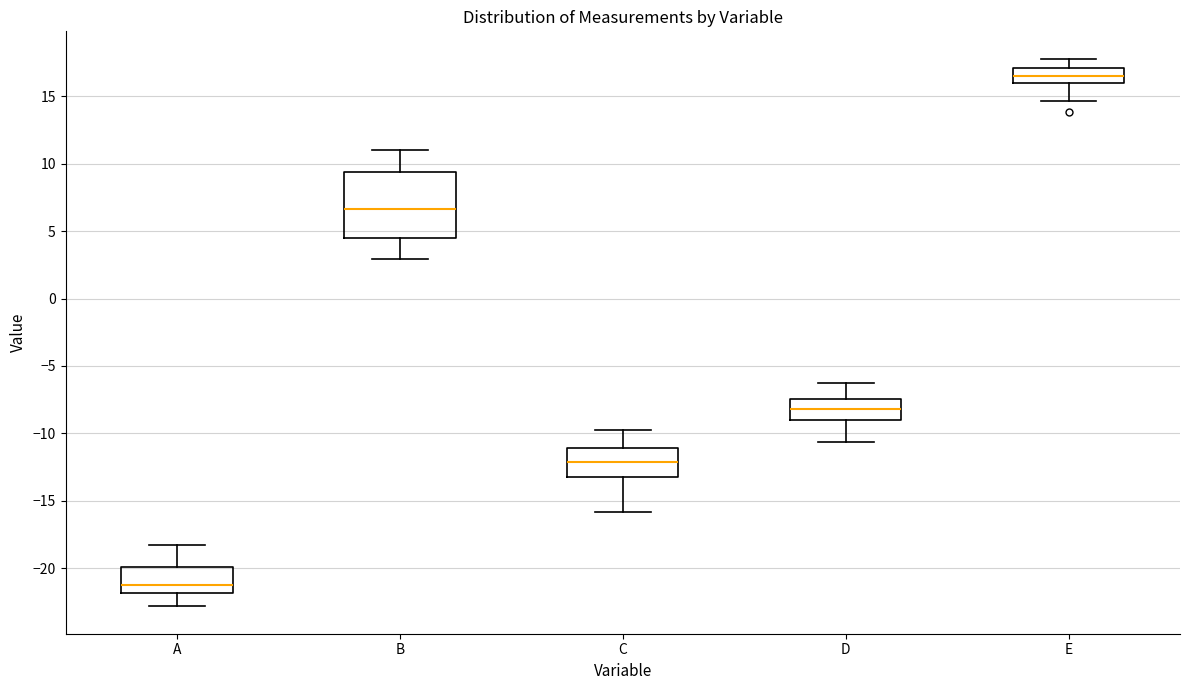

Reading left to right, read every box against the y-axis: the position of its median line, the range the box covers, and the ends of its whiskers. The values are not printed on the chart, so give them approximately, as read against the axis.

A: median -21.0, box -22.0 to -20.0, whiskers -23.0 to -18.0
B: median 6.5, box 4.5 to 9.5, whiskers 3.0 to 11.0
C: median -12.0, box -13.0 to -11.0, whiskers -16.0 to -10.0
D: median -8.0, box -9.0 to -7.5, whiskers -10.5 to -6.5
E: median 16.5, box 16.0 to 17.0, whiskers 14.5 to 18.0